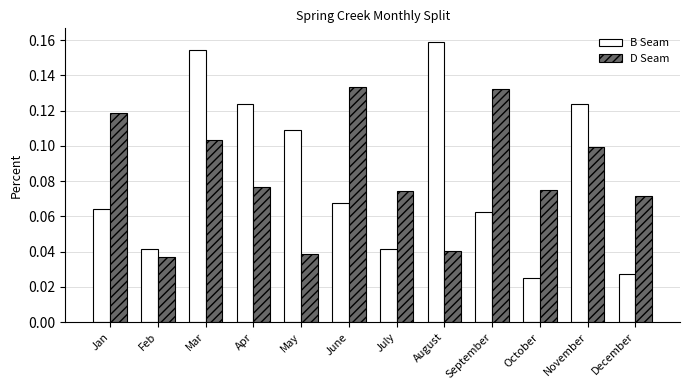

Which series has the largest range (max minus min)?

B Seam